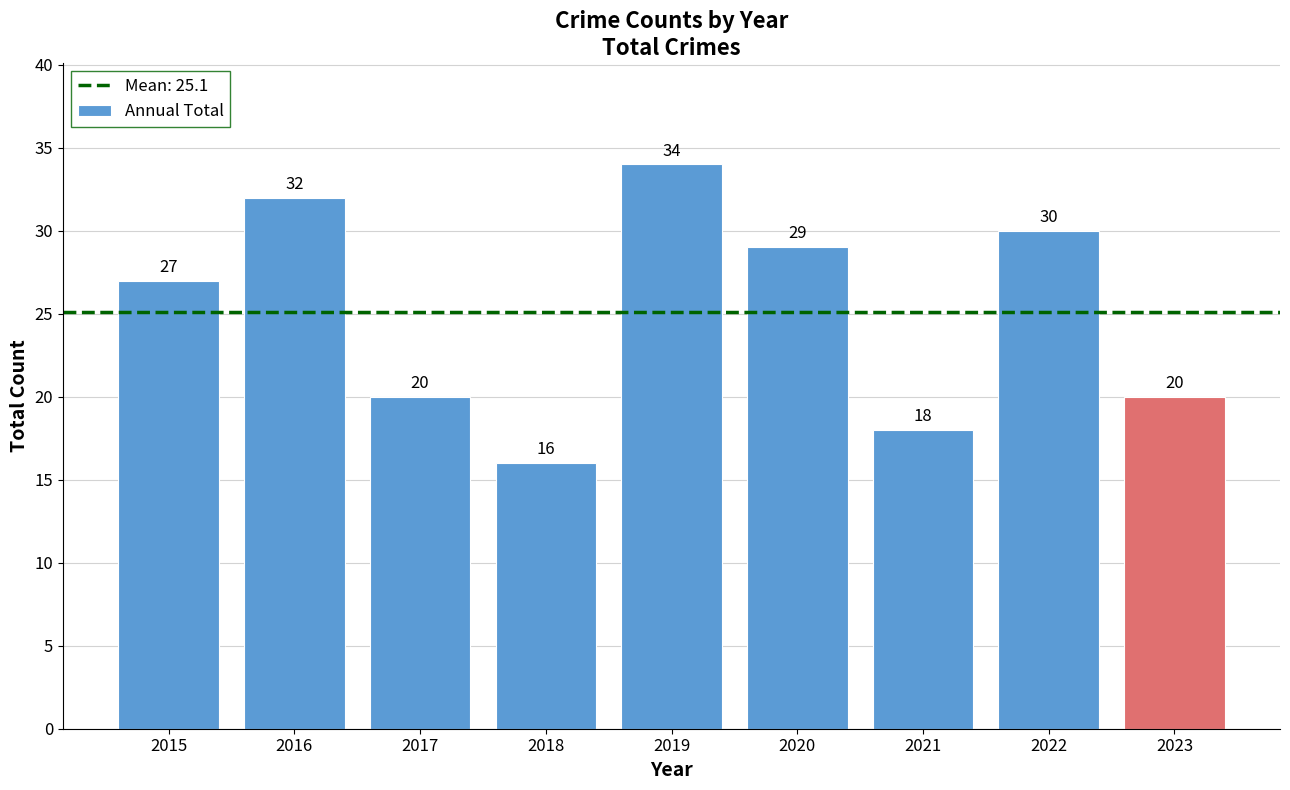

True or false: the data shows 29 at 2023.

False